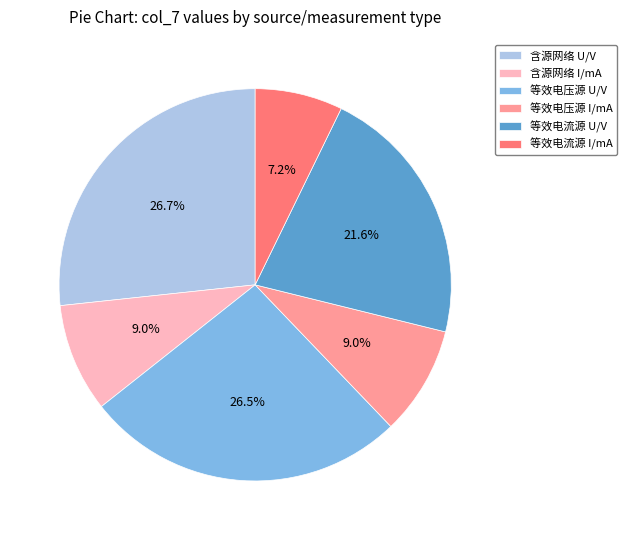

Between 等效电流源 I/mA and 等效电流源 U/V, which is larger?

等效电流源 U/V